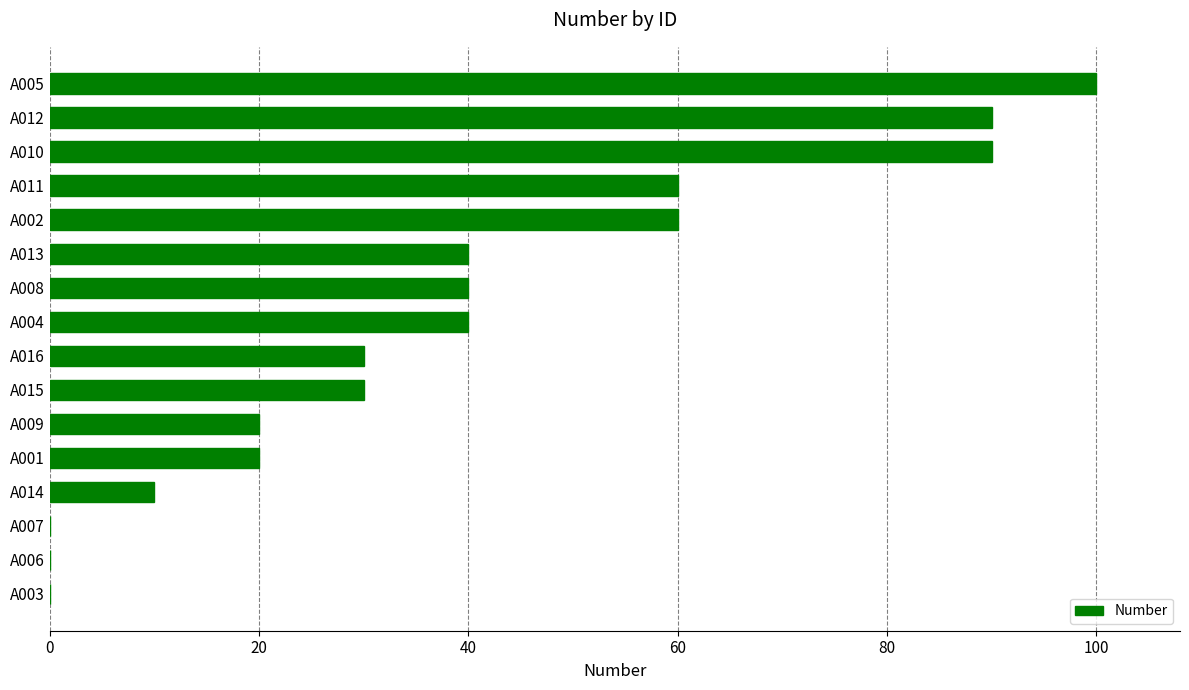

Which category has the highest value across all series?

A005